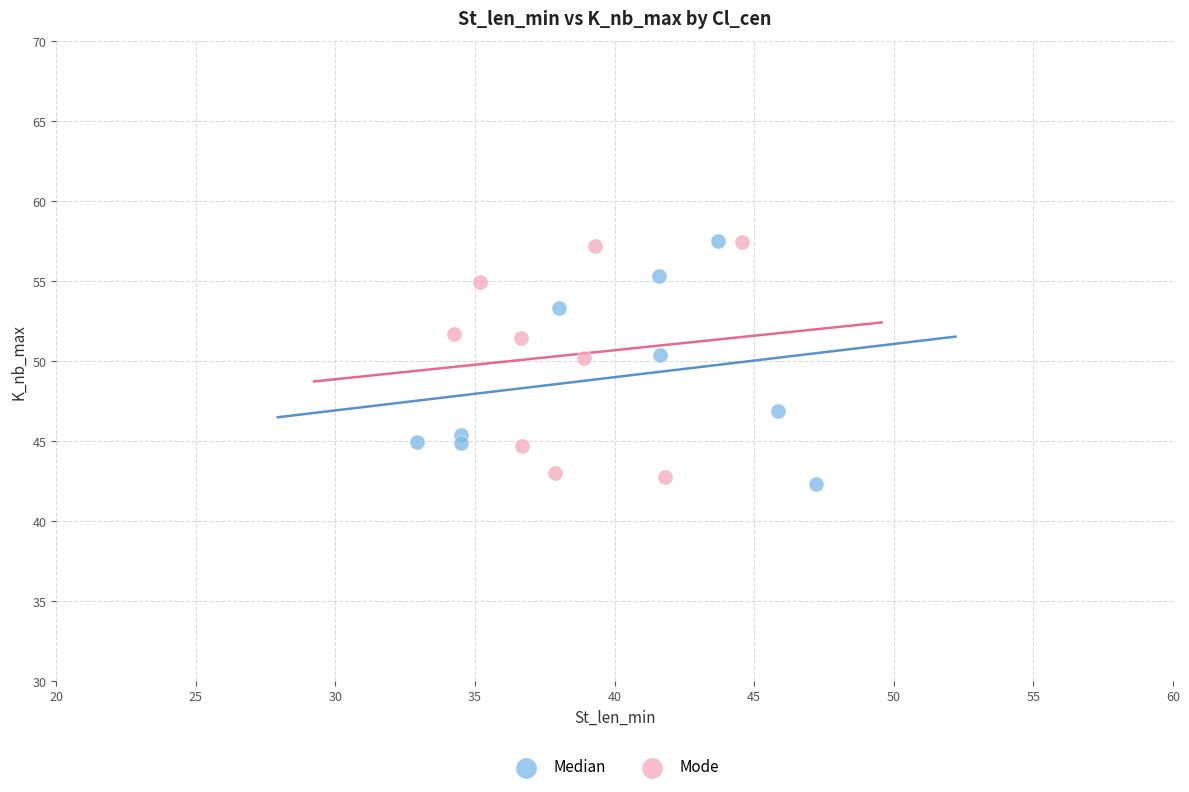

What are all the series names shown in the legend?

Median, Mode